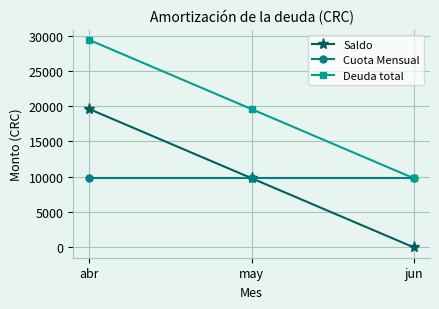

Which series has the largest total across all categories?

Deuda total